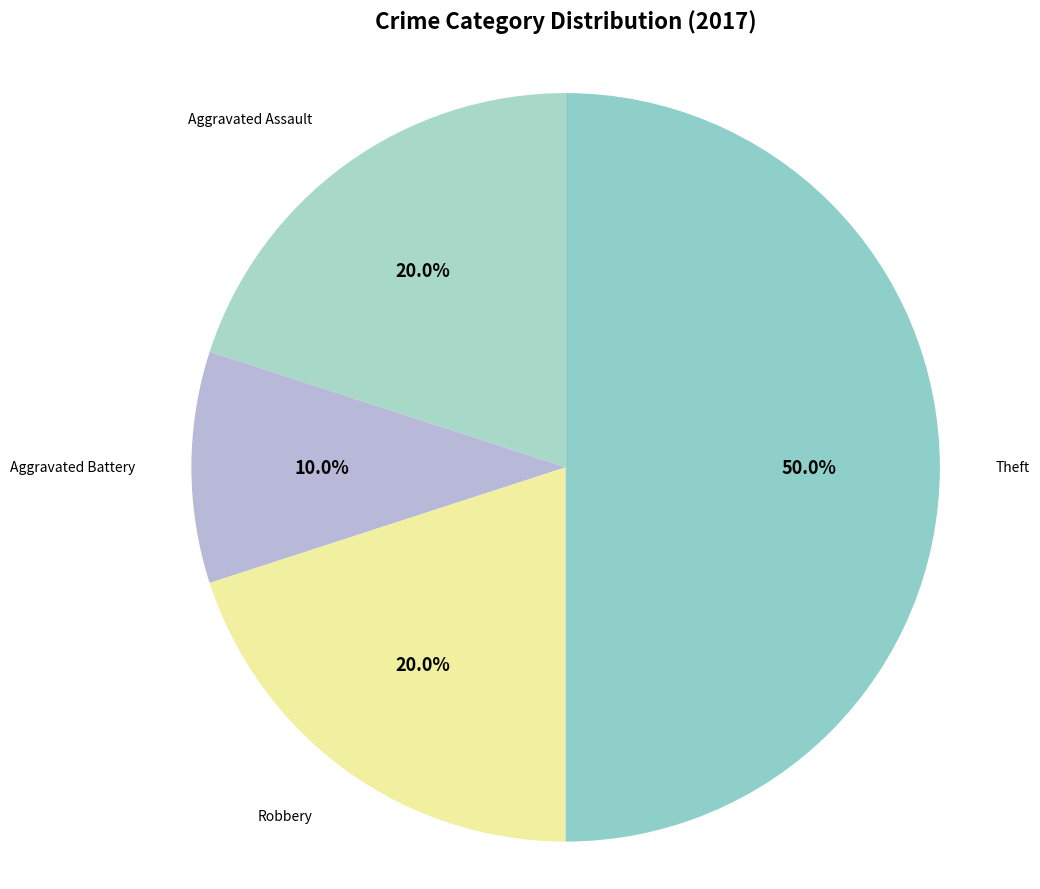

Is it true that Aggravated Battery is 1% of the pie?

False